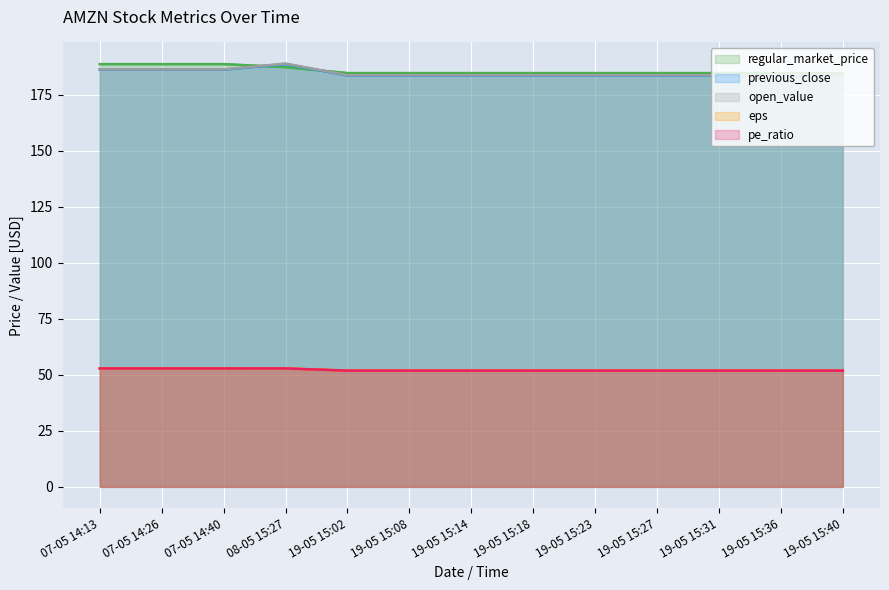

What position from the right is 19-05 15:18?

6